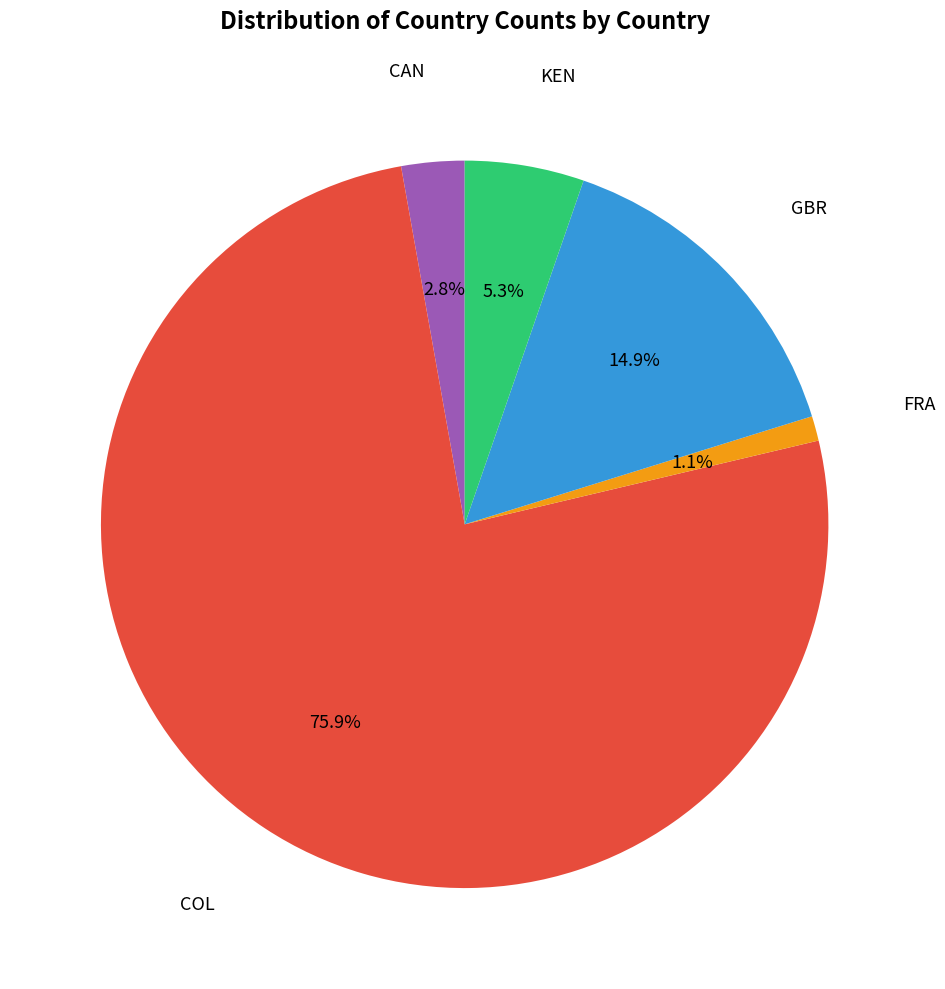

Is there any slice that represents more than half of the pie?

Yes